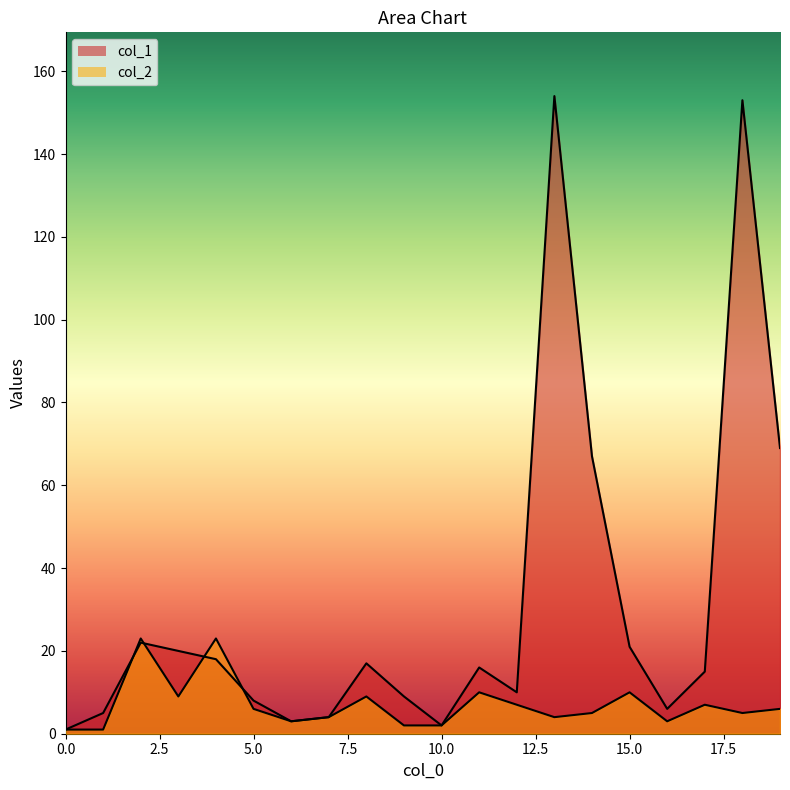

Read the col_1 value at 7.

4